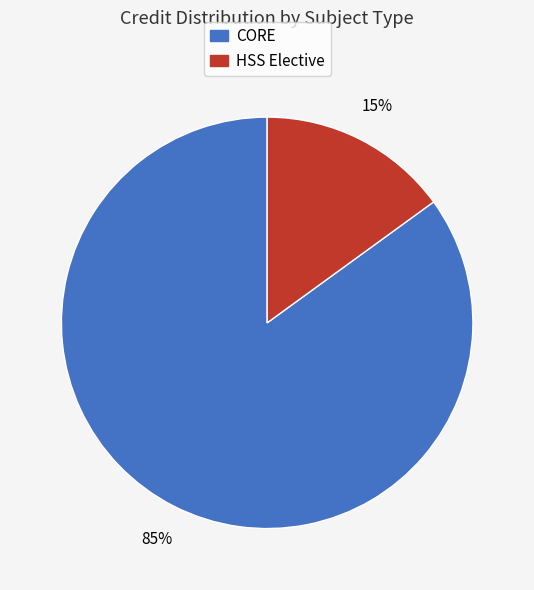

To the nearest percent, what is the difference between the largest and smallest slice percentages?

70%